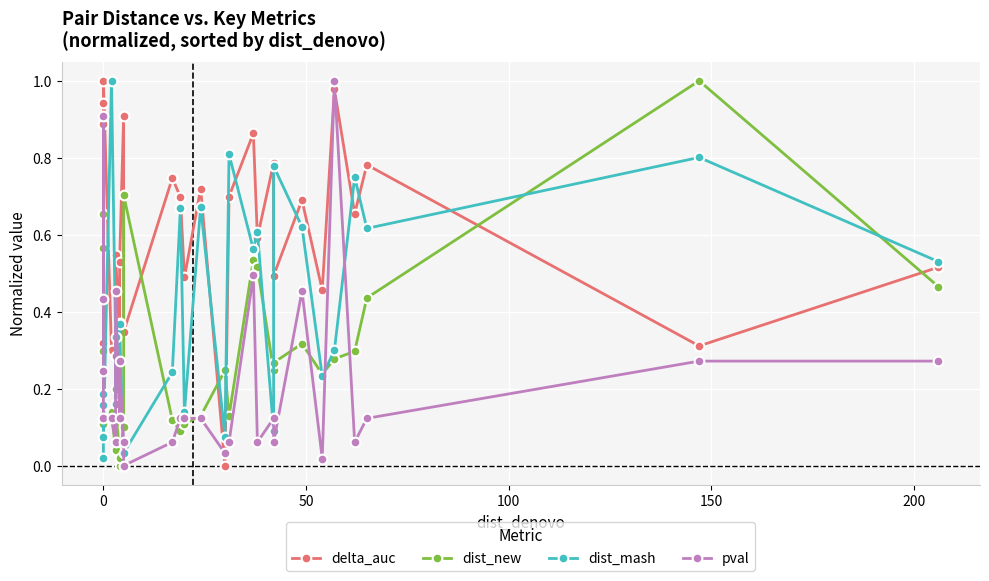

What is the maximum value shown in the chart?

1.0